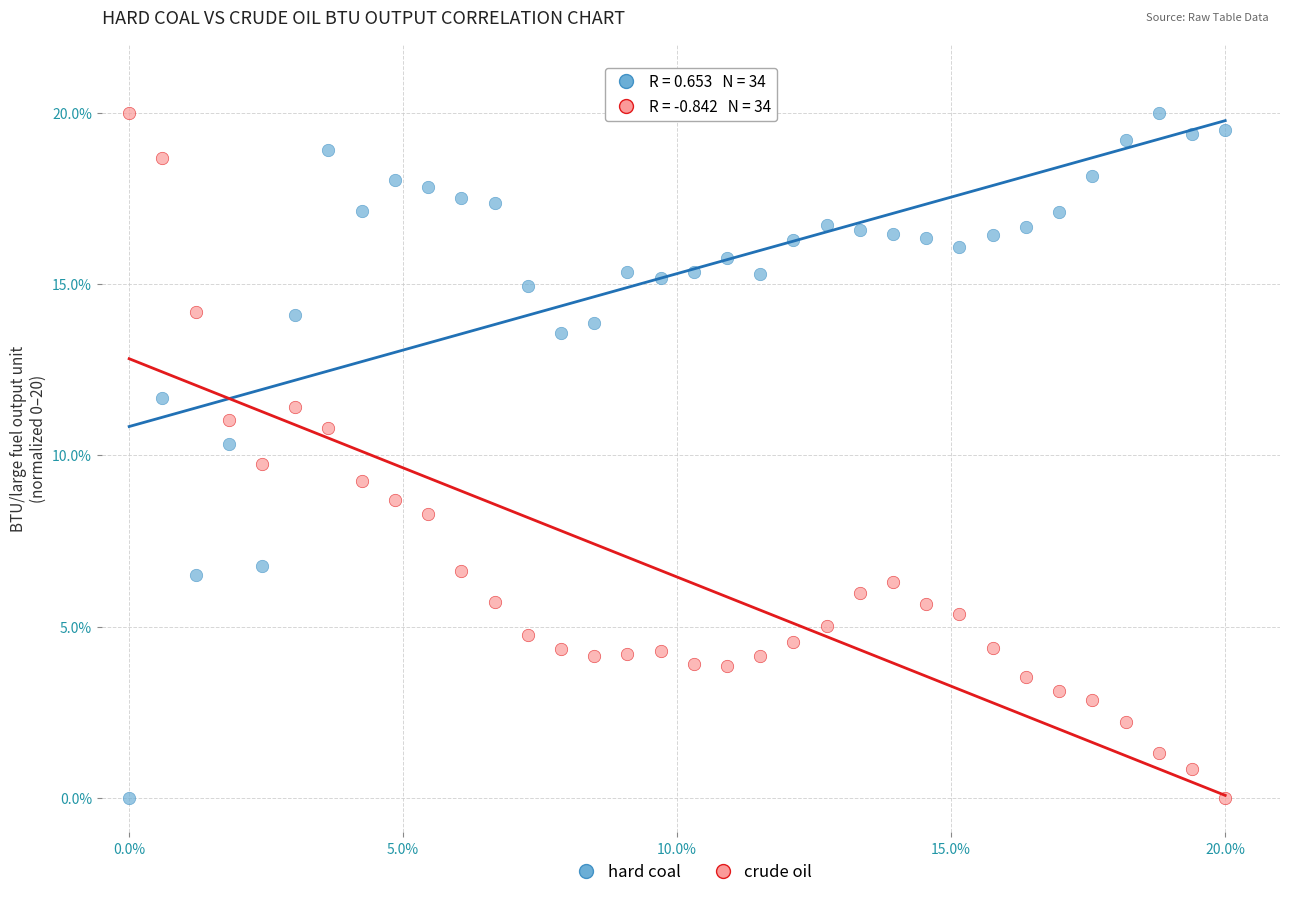

What is the X range (max minus min) for the scatter plot?

20.0